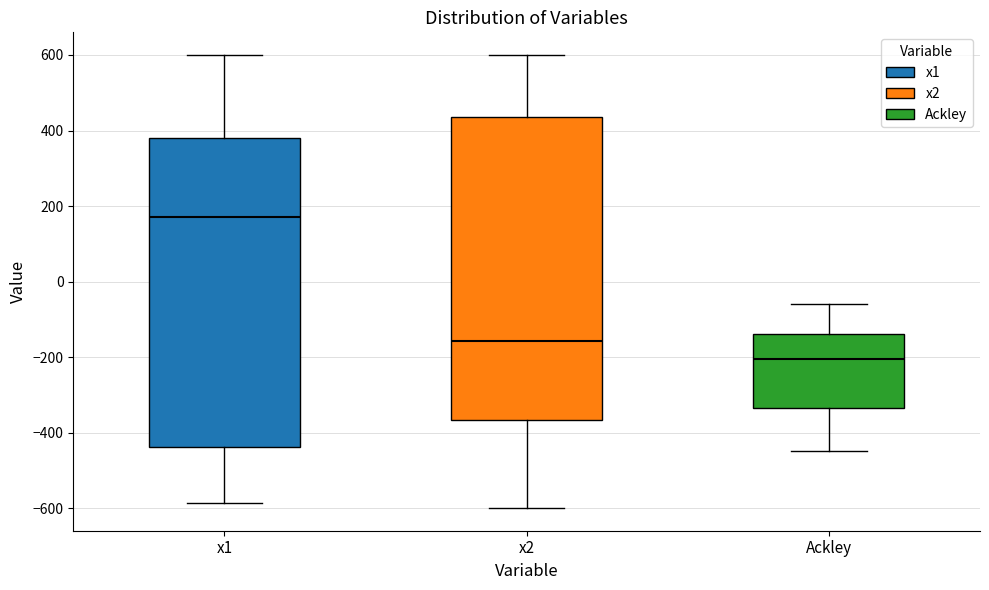

Where does the upper whisker of the box for x1 end on the y-axis? The values are not printed on the chart, so give them approximately, as read against the axis.

600